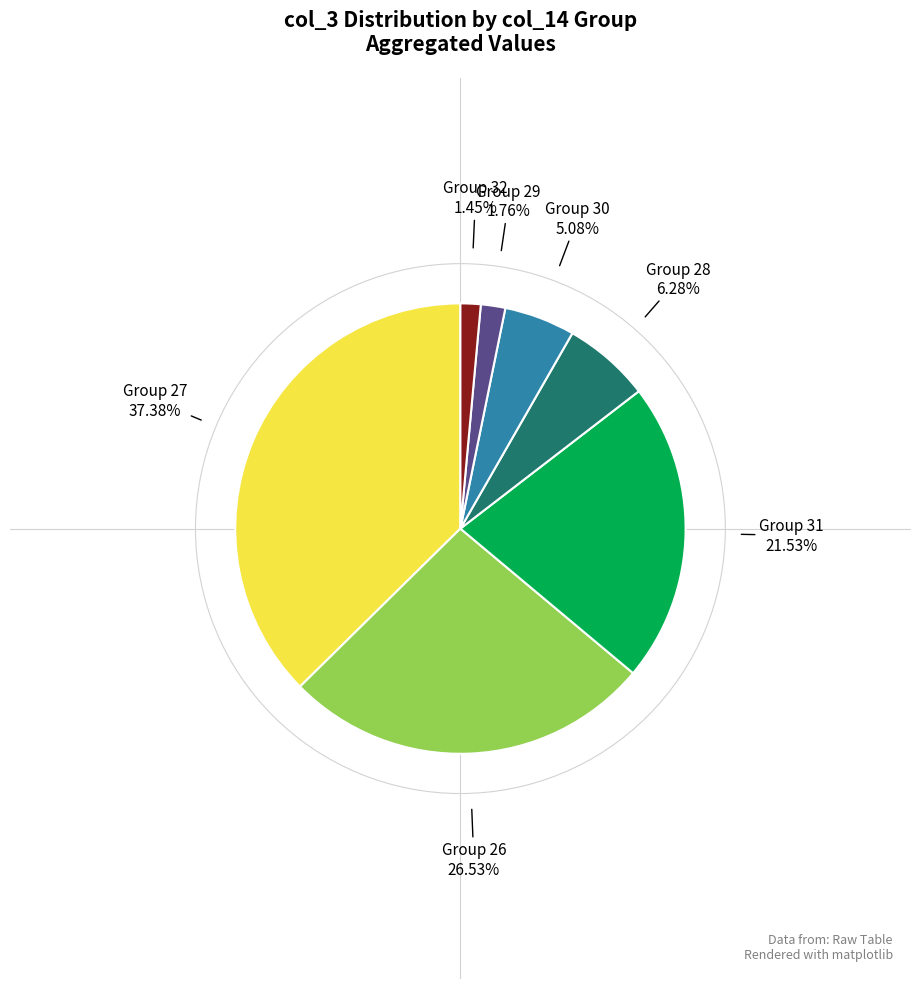

Which slice is the largest?

Group 27